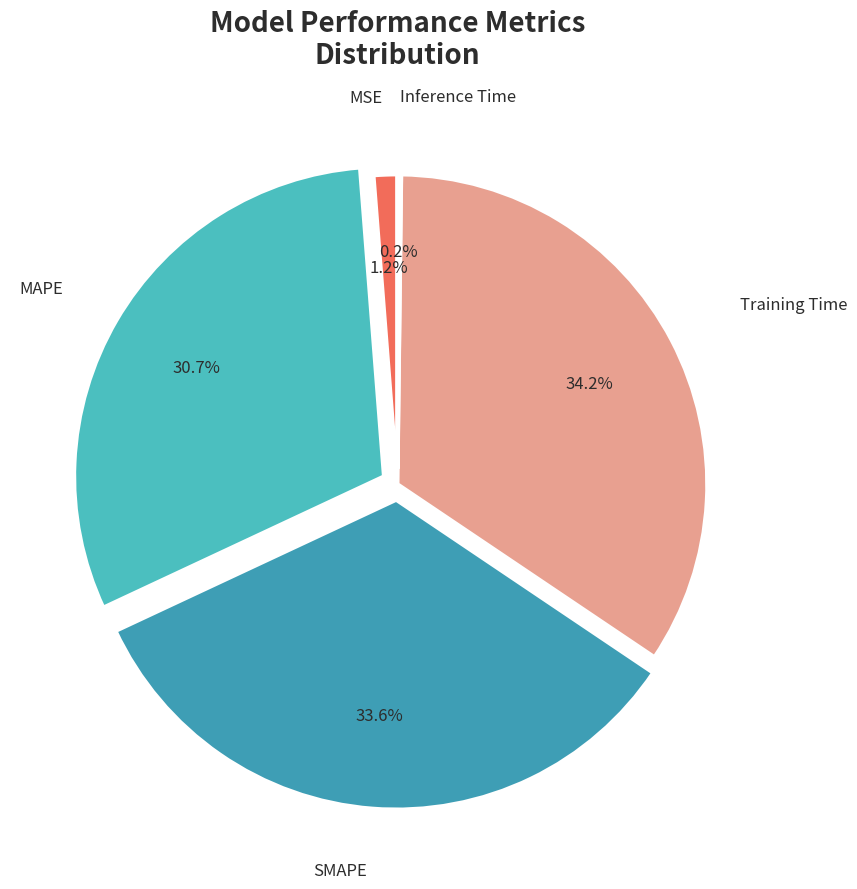

What portion of the pie excludes MSE?

98.8%